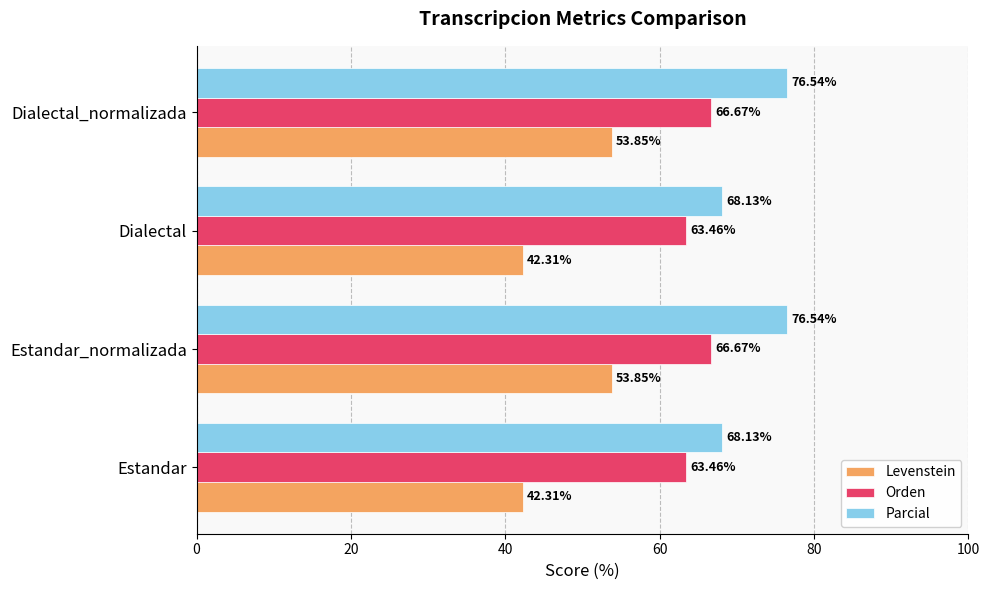

Is the value of Parcial at Estandar greater than the value of Levenstein at Dialectal_normalizada?

Yes